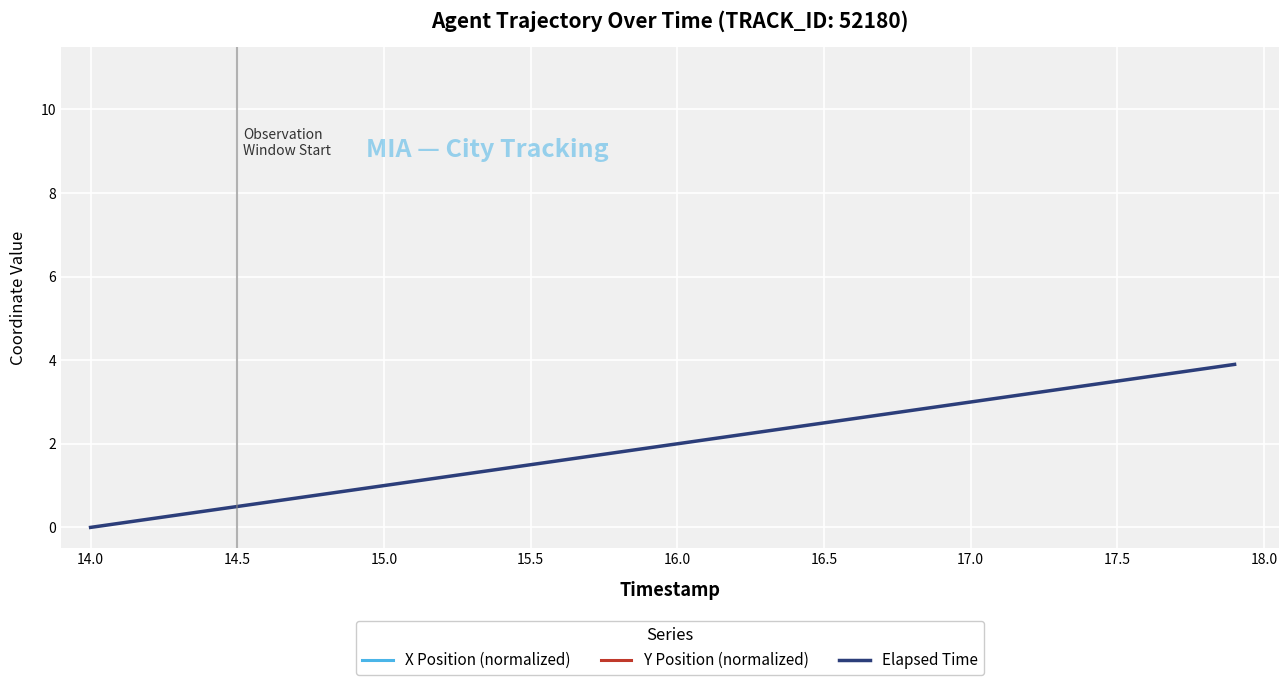

What is the highest value of the Elapsed Time series?

3.9